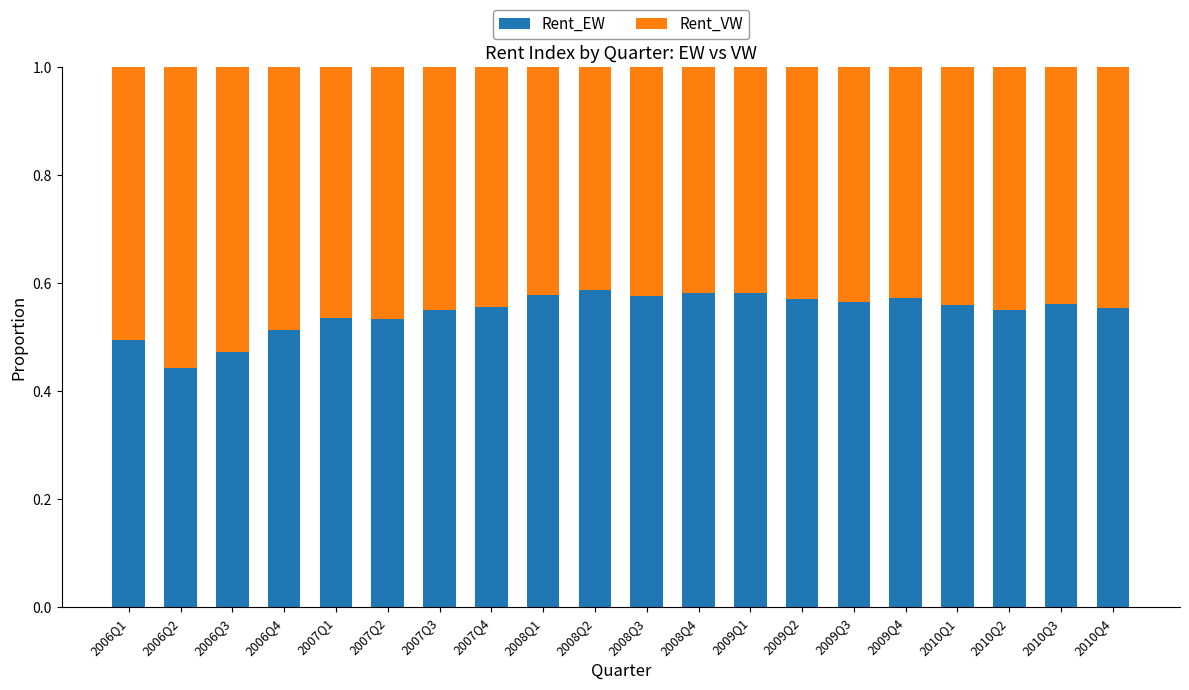

The Rent_EW series shows 0.5 at 2006Q1. True or false?

True